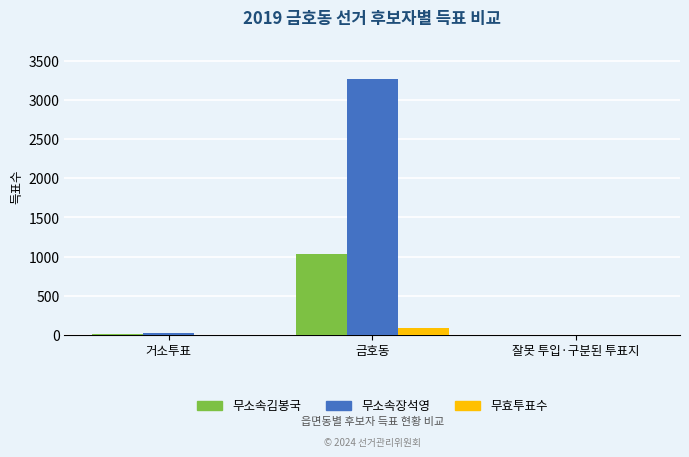

What is the maximum value for 무소속장석영?

3271